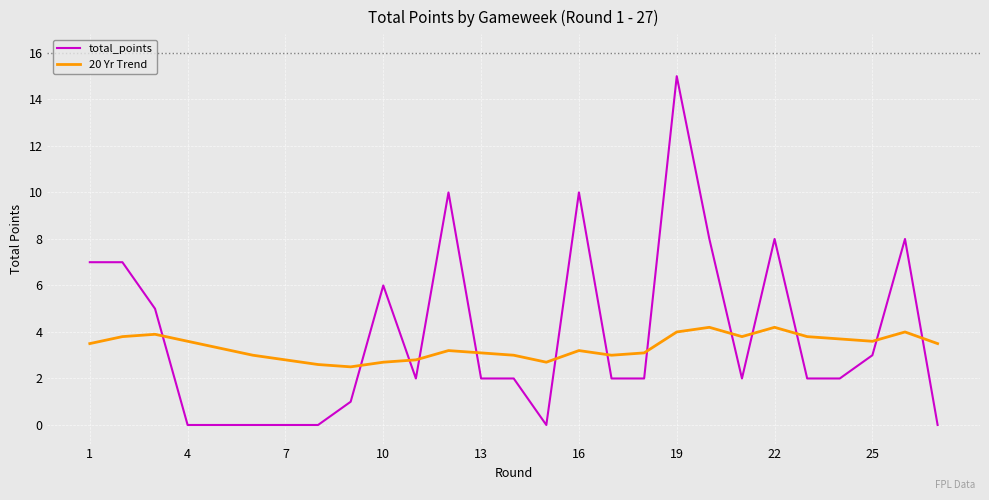

Which series ends up on top after the final intersection of 20 Yr Trend and total_points?

20 Yr Trend